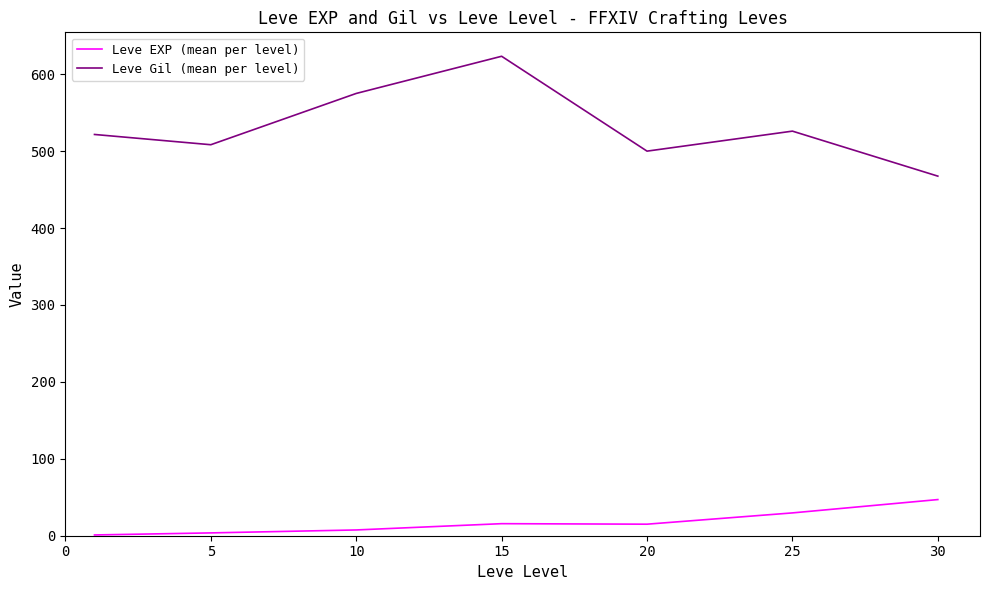

List the series in order of their overall mean, highest first.

Leve Gil (mean per level), Leve EXP (mean per level)